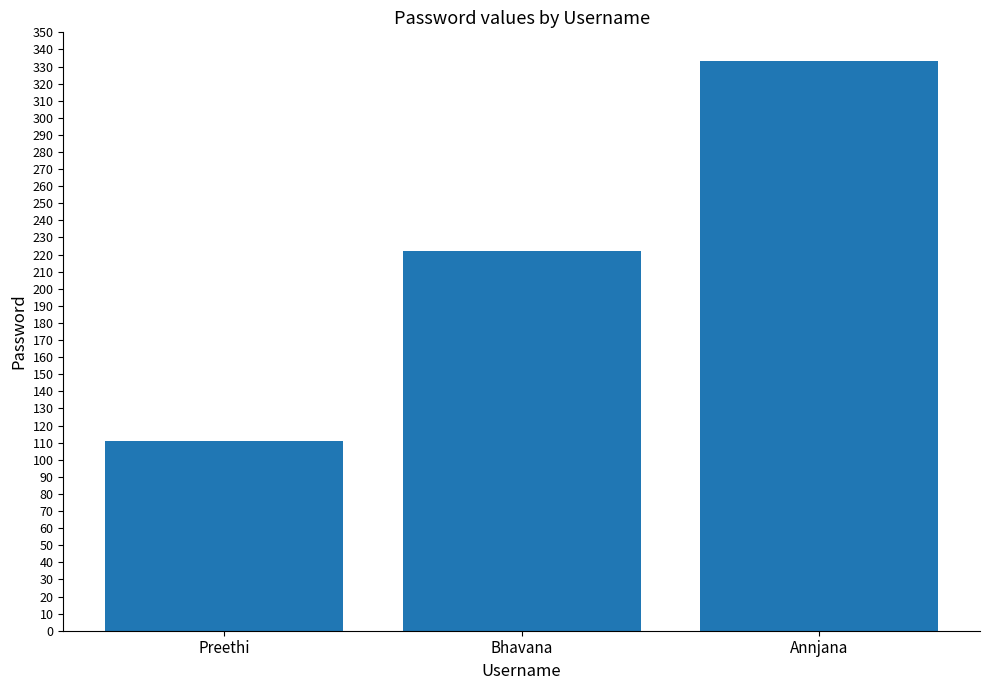

Which has a higher value, Bhavana or Annjana?

Annjana